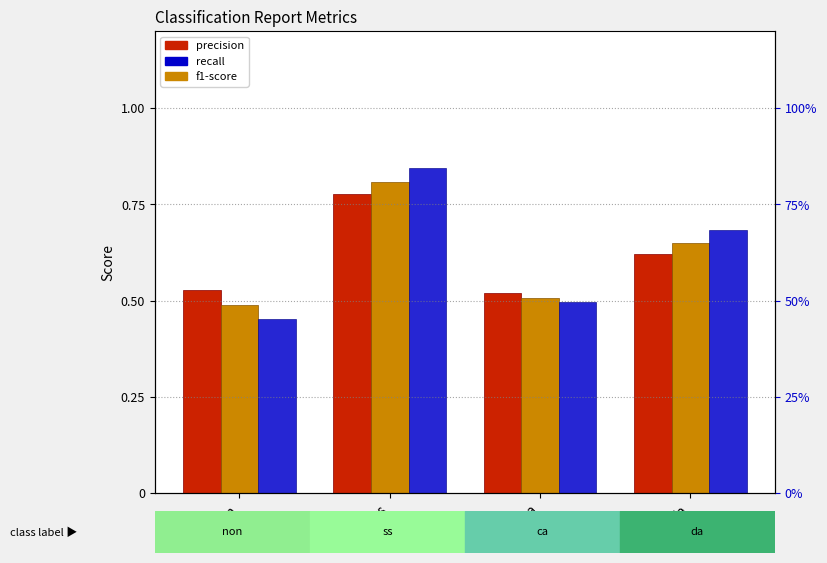

Which series has the largest total across all categories?

recall